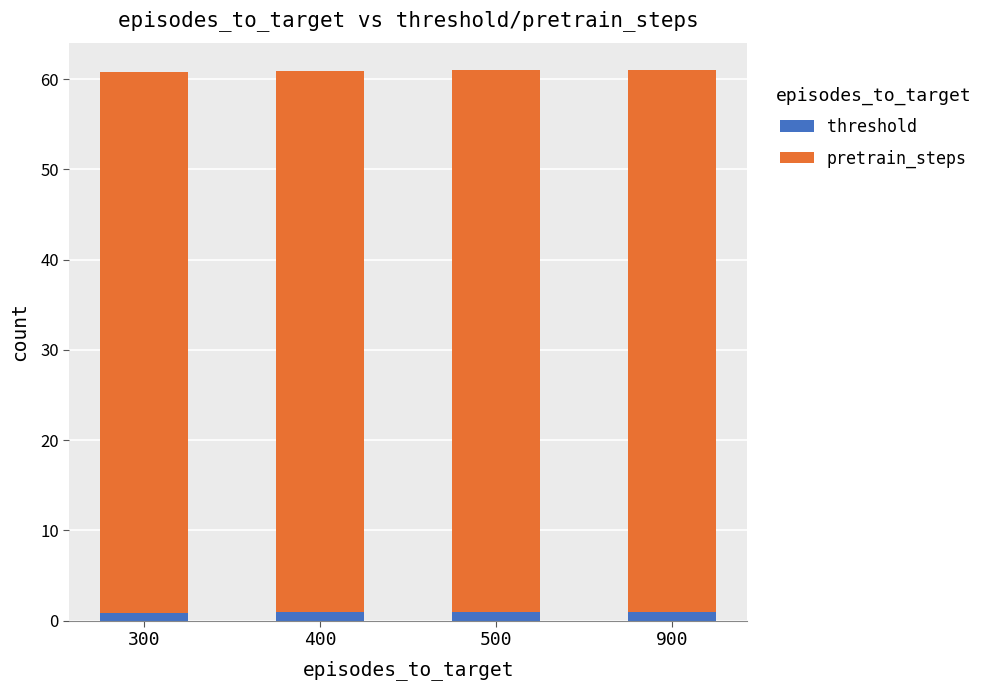

What is the total value across all series at 500?

61.0